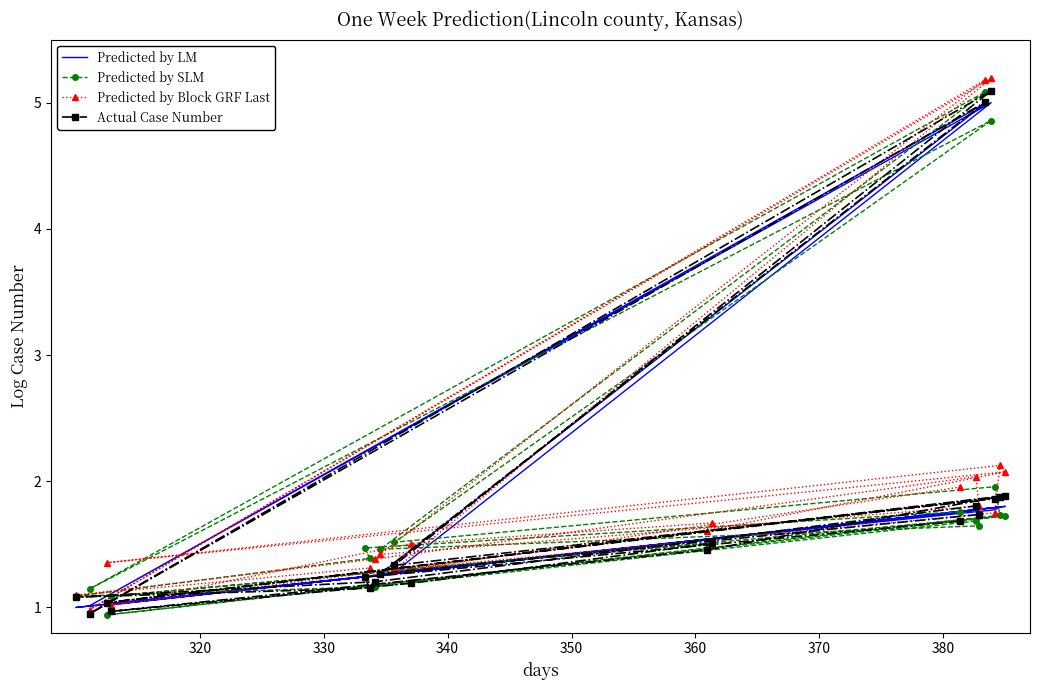

What position from the left is 340?

3